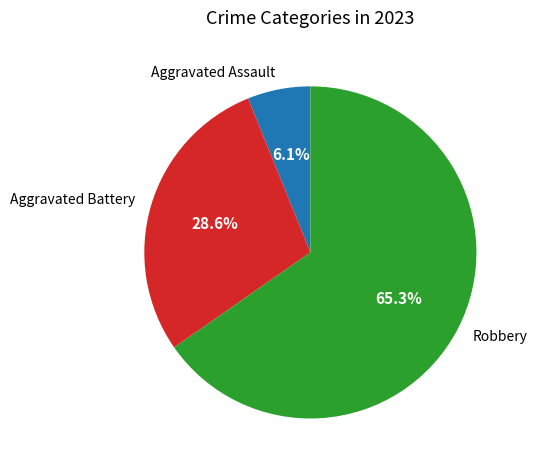

Is there a majority slice in this chart?

Yes